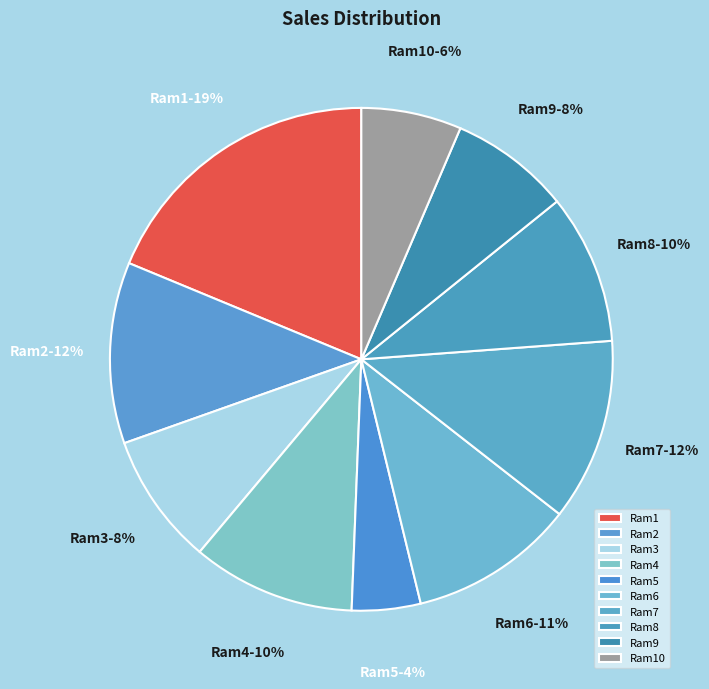

To the nearest percent, what is the difference between the Ram4 and Ram5 slice percentages?

6%